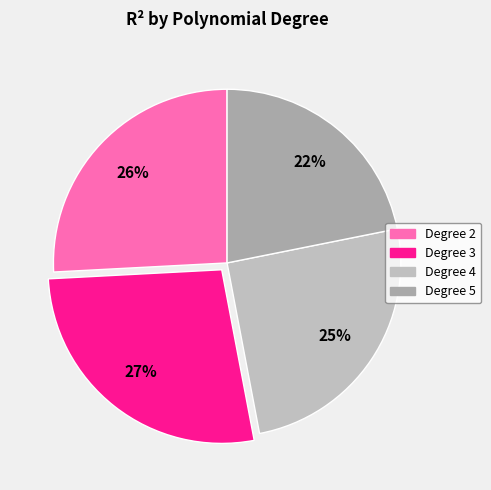

How many segments does this pie chart have?

4